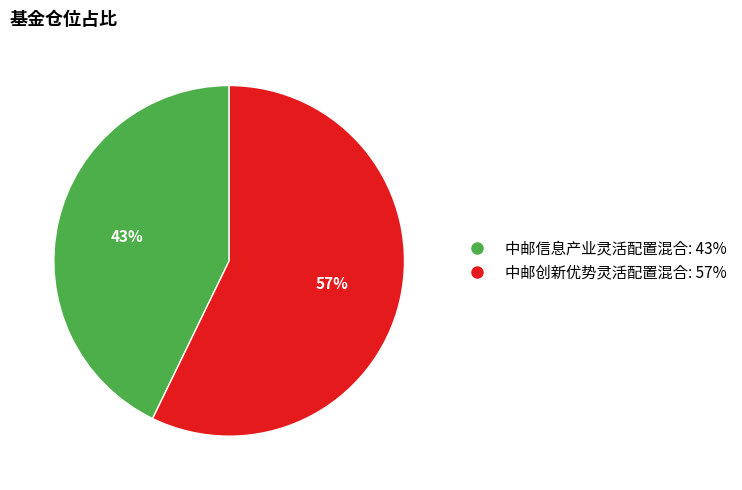

To the nearest percent, what is the difference between the 中邮信息产业灵活配置混合 and 中邮创新优势灵活配置混合 slice percentages?

14%